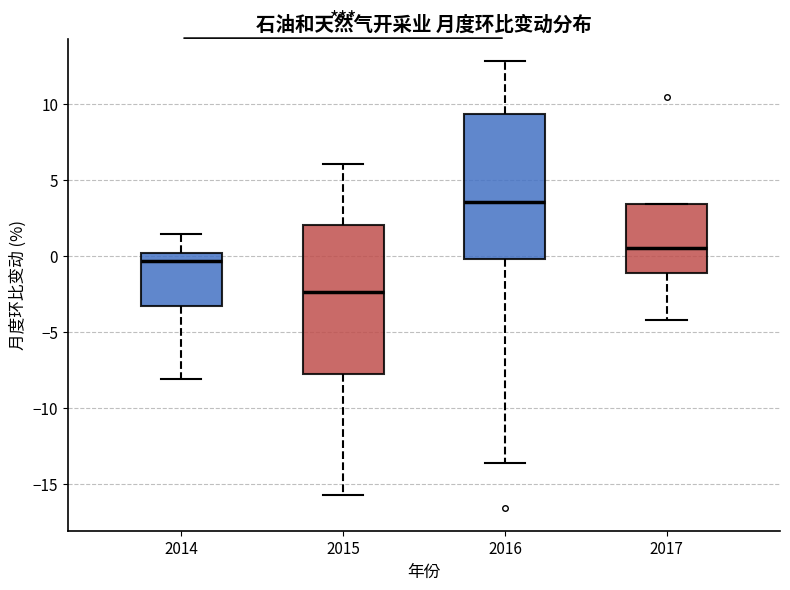

Which box's median line is the lowest?

2015